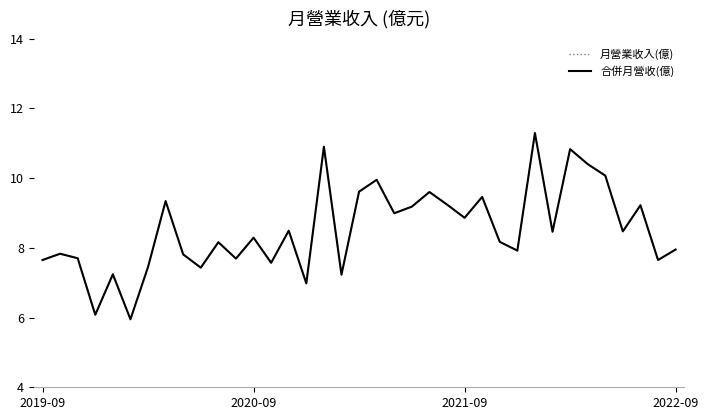

True or false: 合併月營收(億) and 月營業收入(億) intersect in this chart.

False